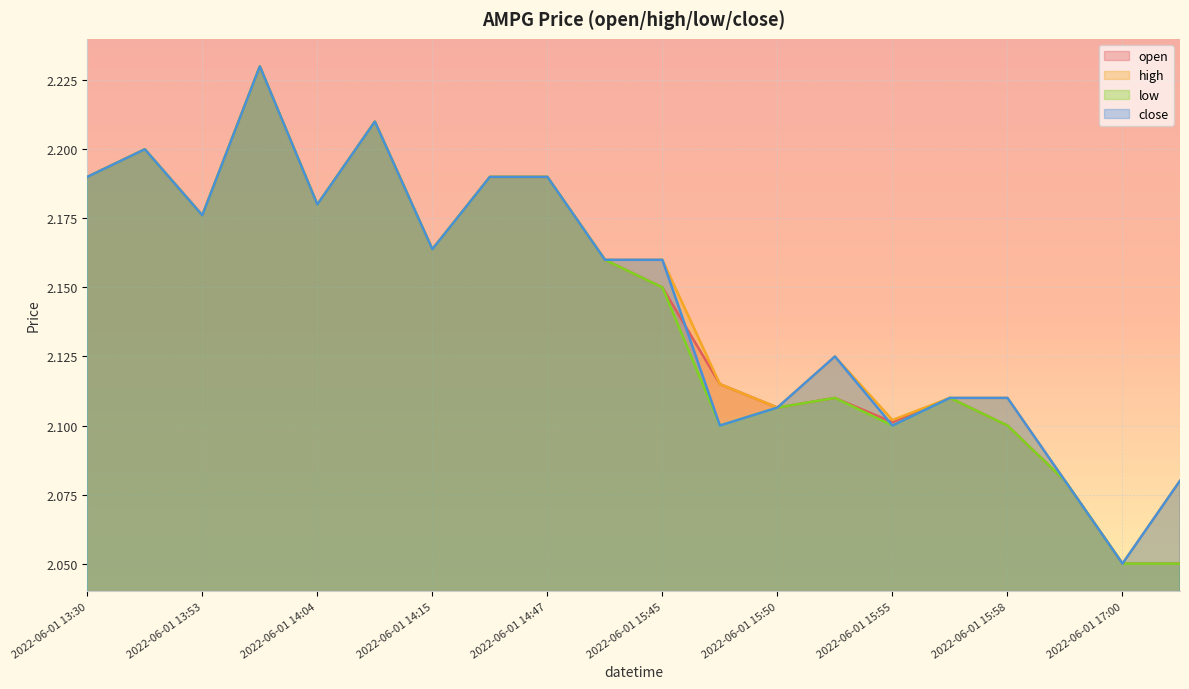

At which label does open reach its peak?

2022-06-01 13:57